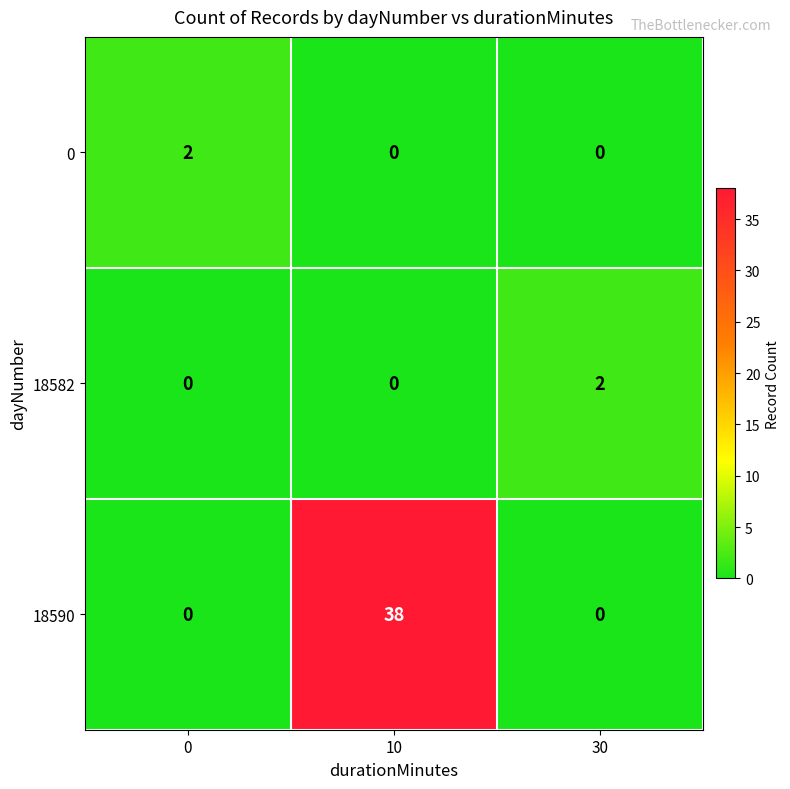

Which series has the largest total across all categories?

18590